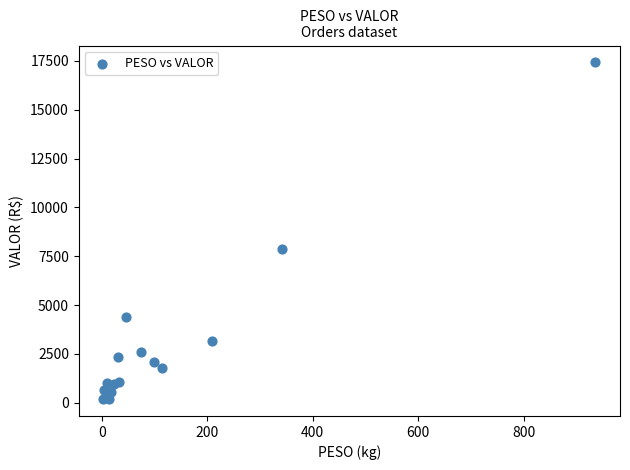

What Y value in the scatter plot is closest to 8807?

7850.6